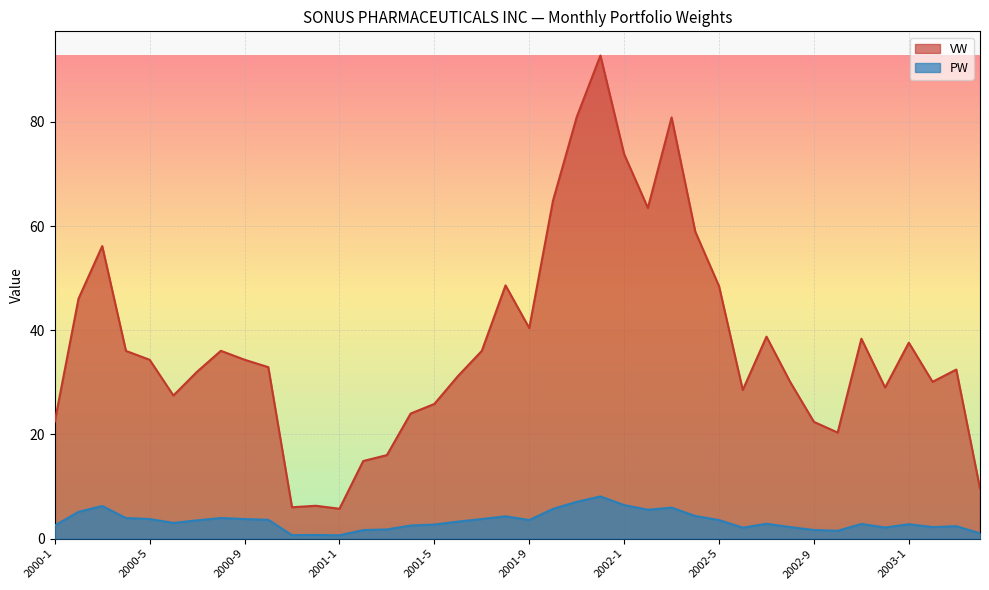

How many series are shown in this chart?

2